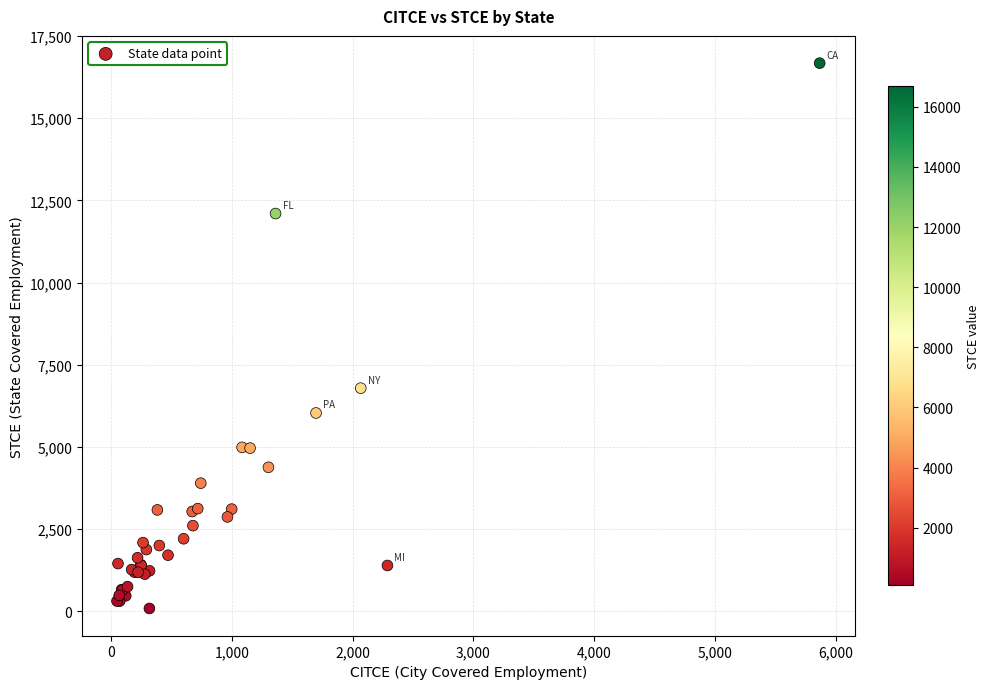

What Y value in the scatter plot is closest to 8384?

6792